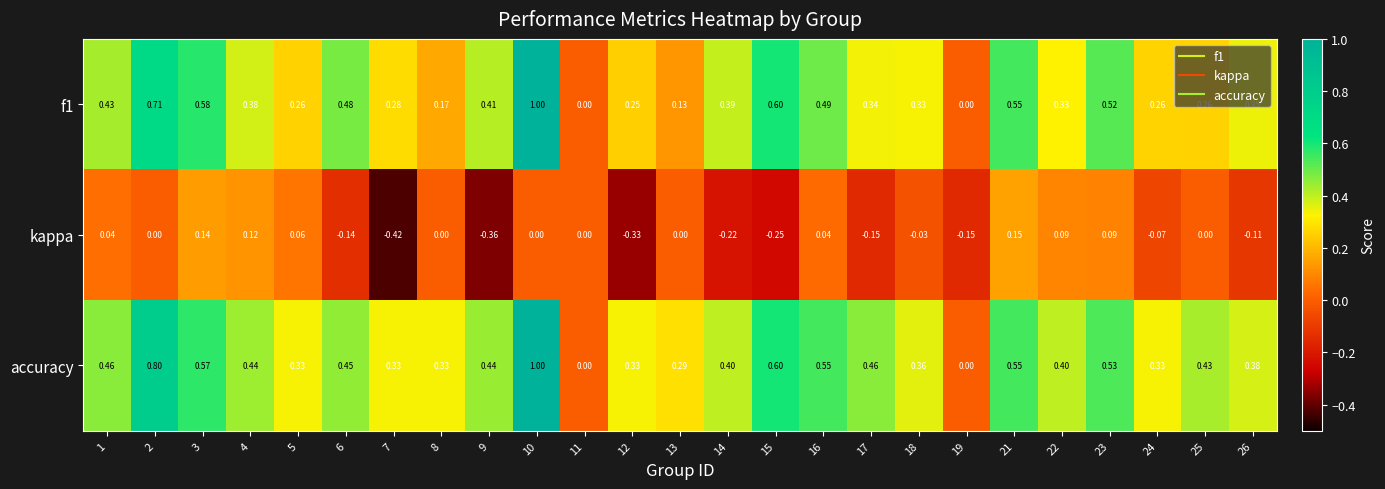

Which series has the largest total across all categories?

accuracy